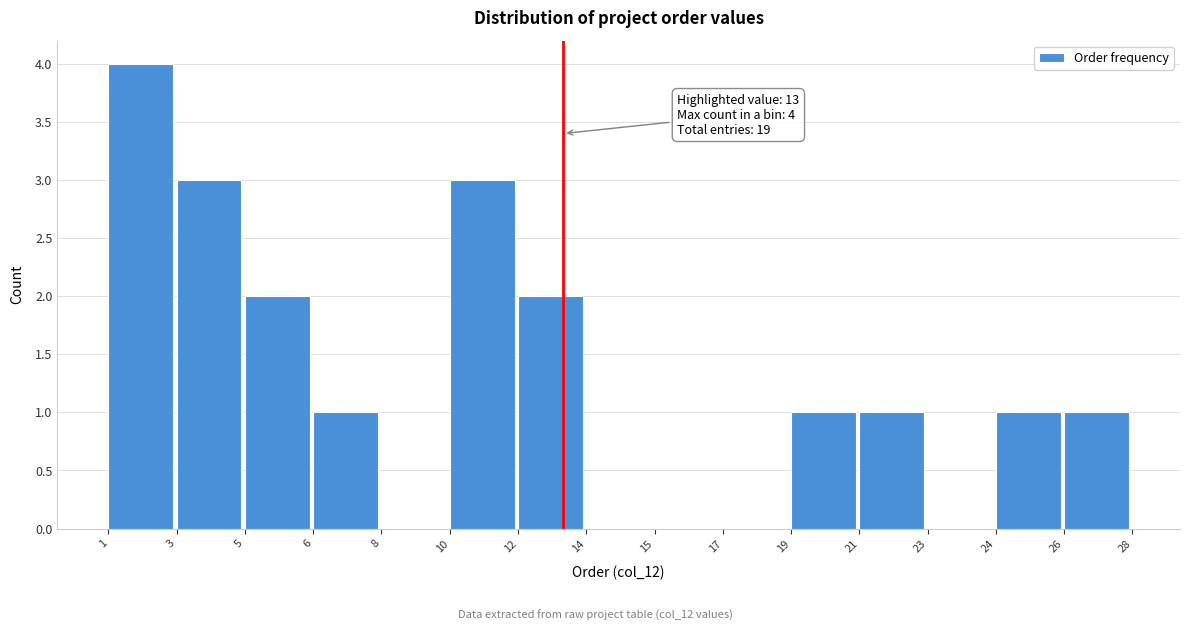

Reading left to right, list all the values displayed in this chart.

1=4	3=3	5=2	6=1	8=0	10=3	12=2	14=0	15=0	17=0	19=1	21=1	23=0	24=1	26=1